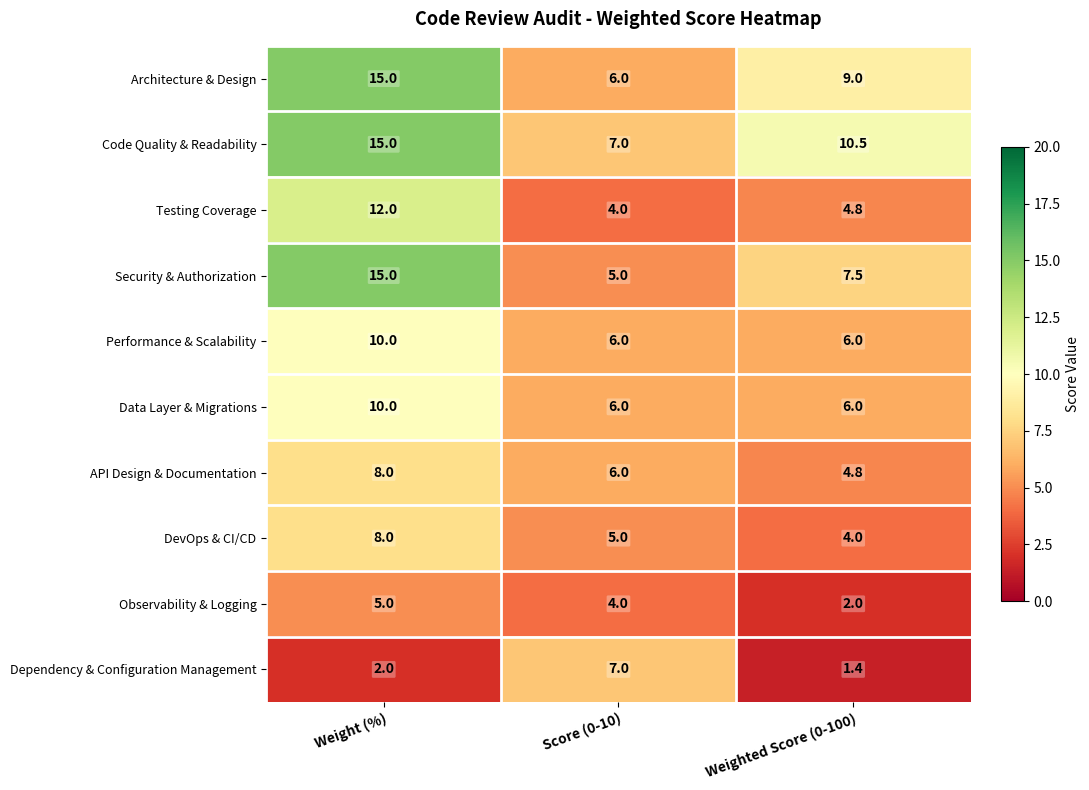

At which label does API Design & Documentation first exceed 6?

Weight (%)